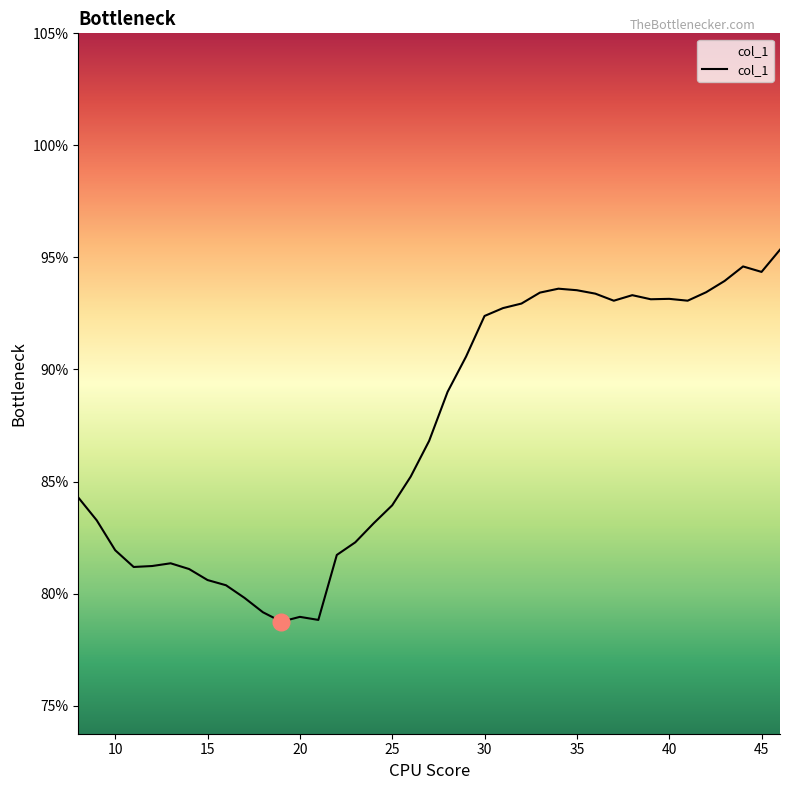

What is the minimum value shown in the chart?

78.7